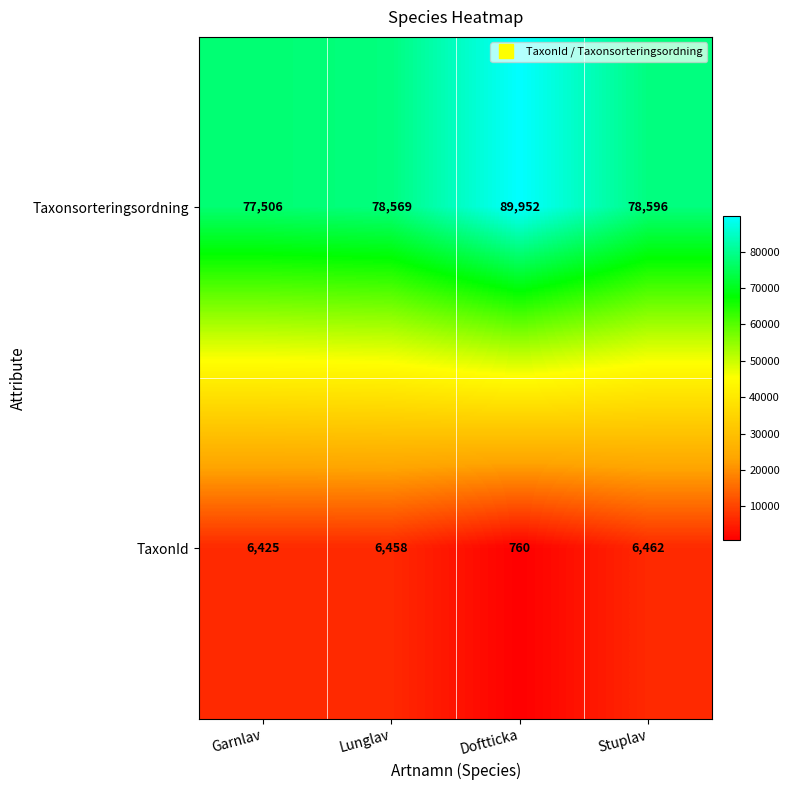

List the series in order of their overall mean, highest first.

Taxonsorteringsordning, TaxonId